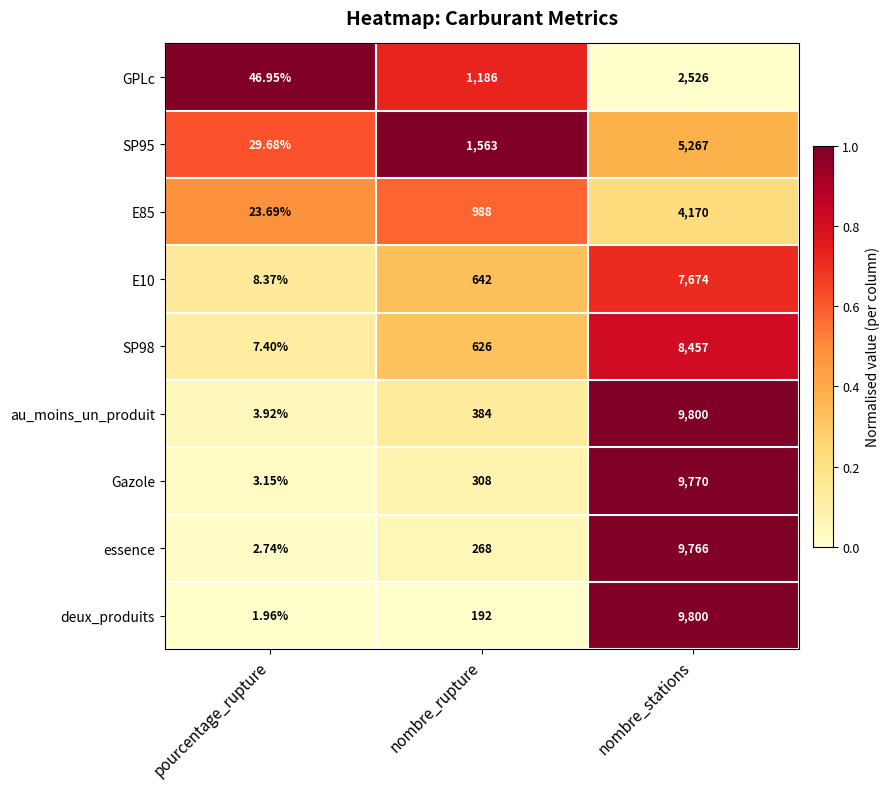

At which label is E85 closest to 2096?

nombre_rupture